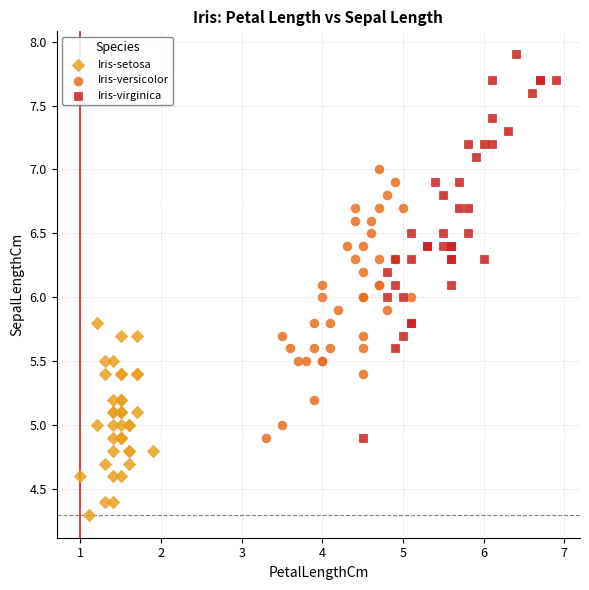

Which series has the widest spread of Y values?

Iris-virginica